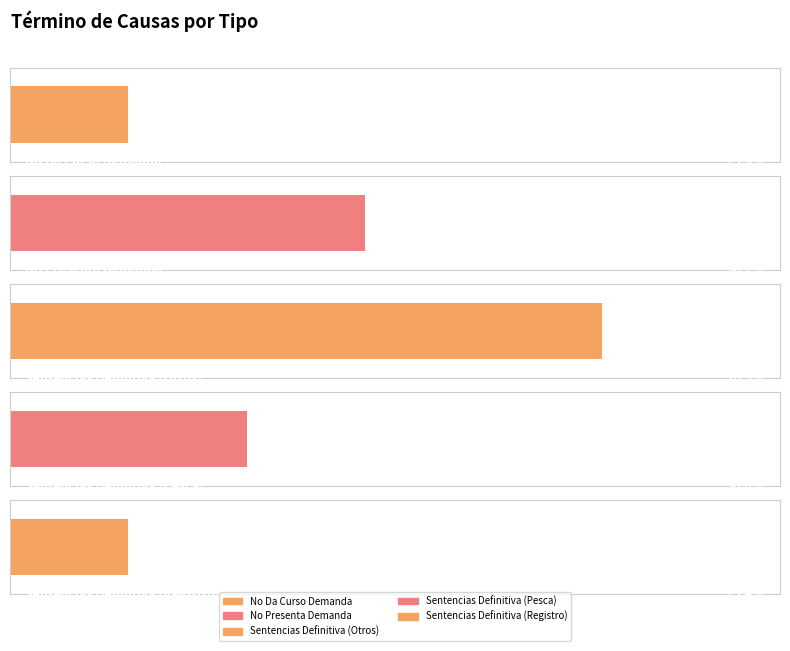

What value does the Mes series have at No Da Curso Demanda?

4